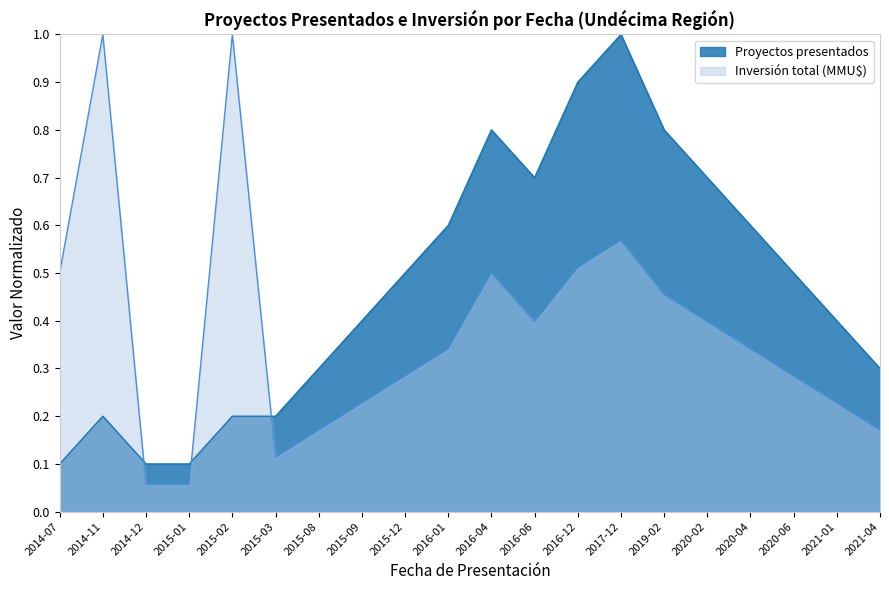

What is the minimum value for Proyectos presentados?

0.1